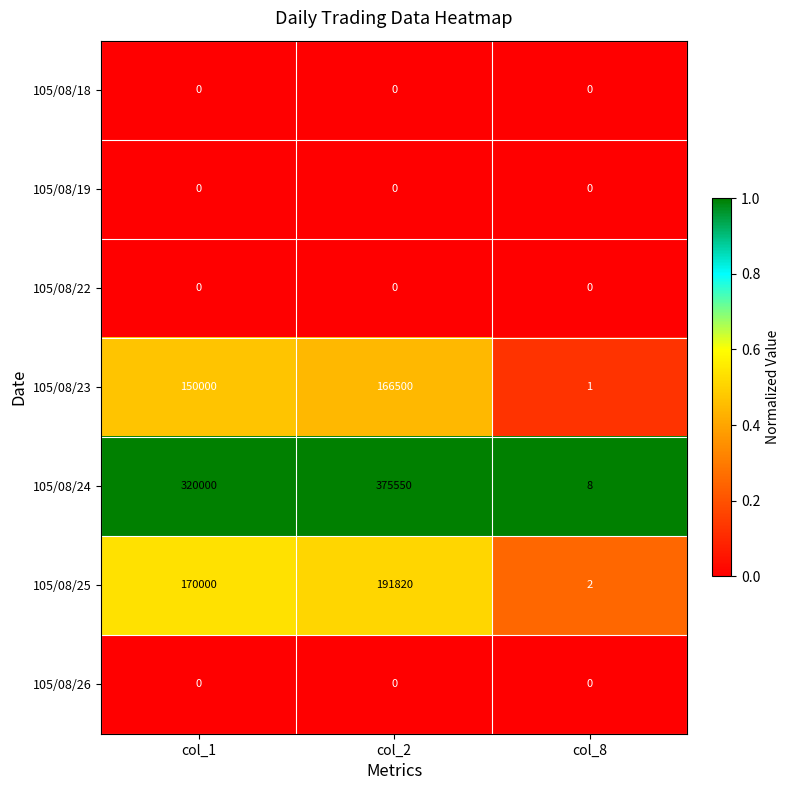

What is the difference between the highest and lowest values at col_8?

8